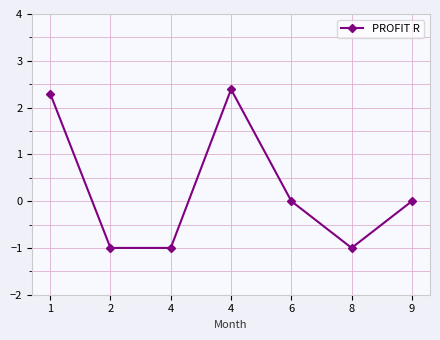

Count the number of data series in this chart.

1